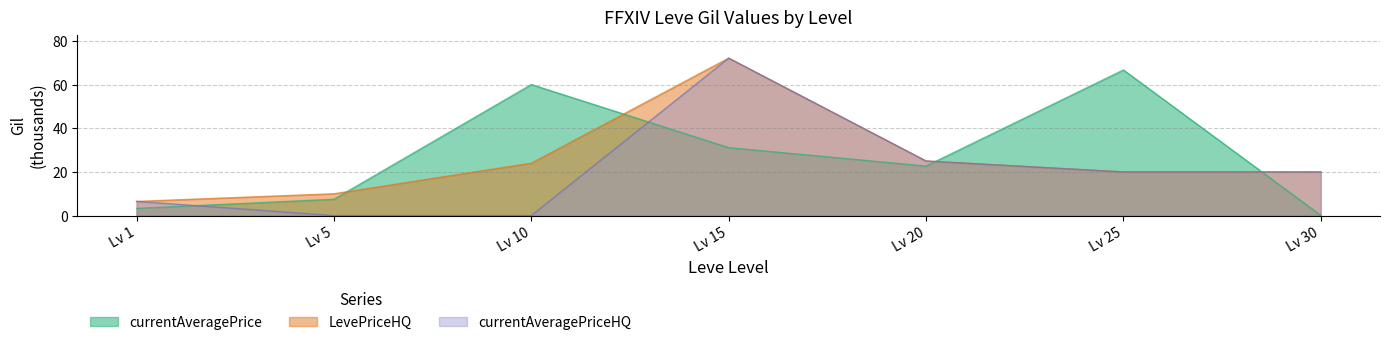

Which series ends up on top after the final intersection of currentAveragePrice and currentAveragePriceHQ?

currentAveragePriceHQ